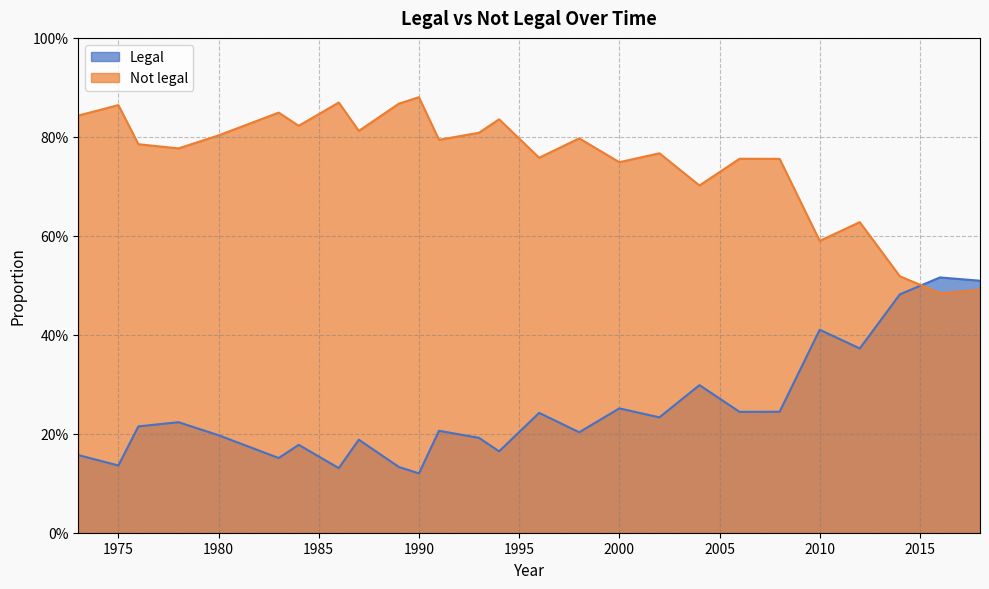

How many interior local valleys does the Legal series have?

9